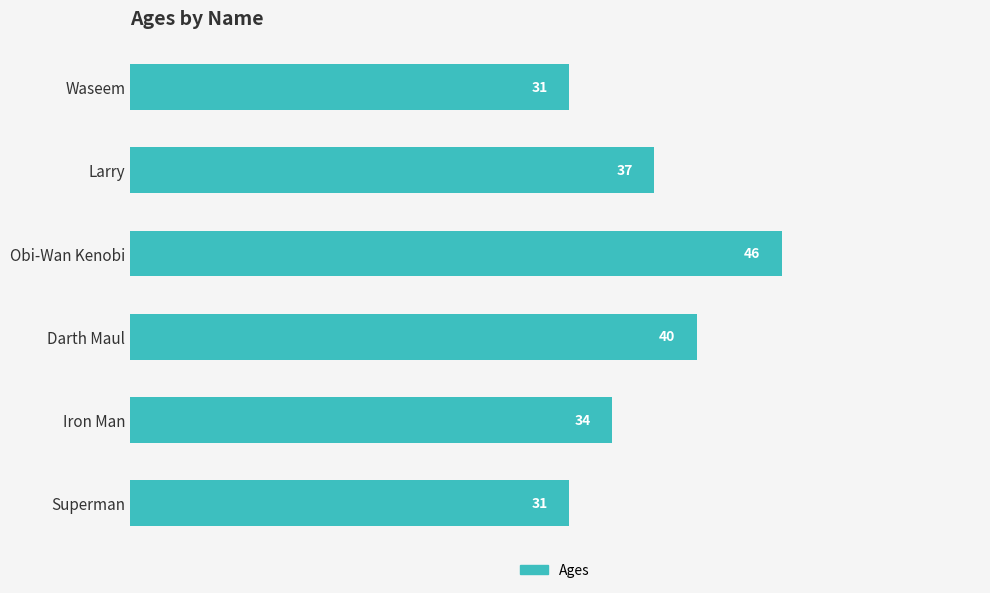

How many values are between 31 and 40?

5